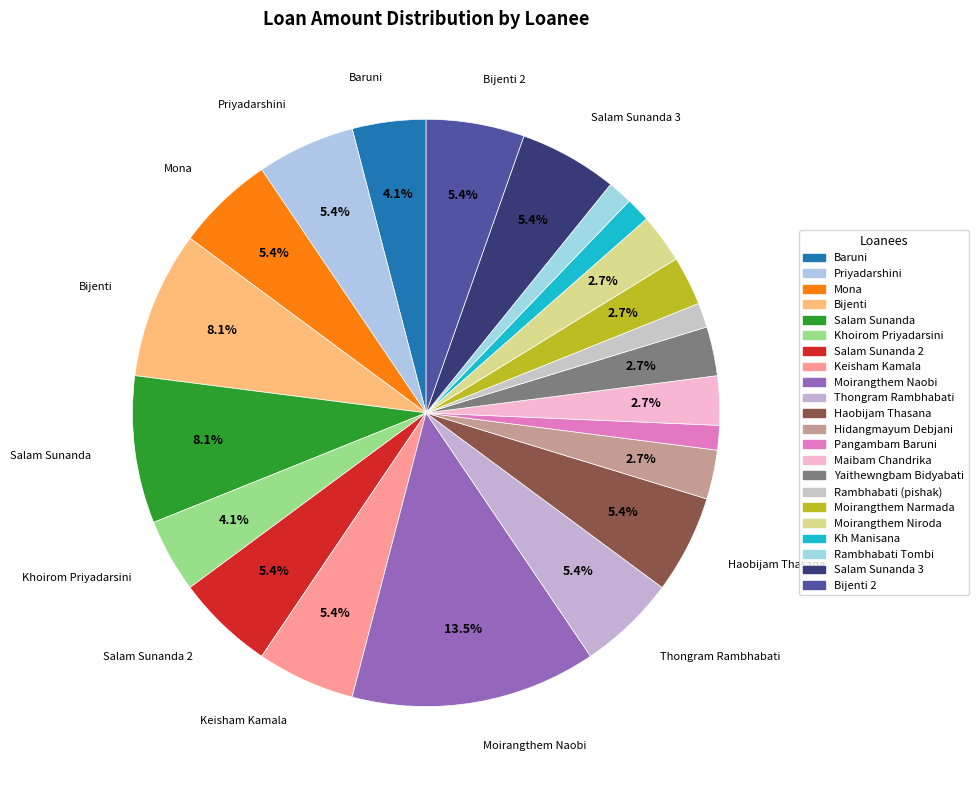

The Moirangthem Niroda slice represents 1% of the pie. True or false?

False